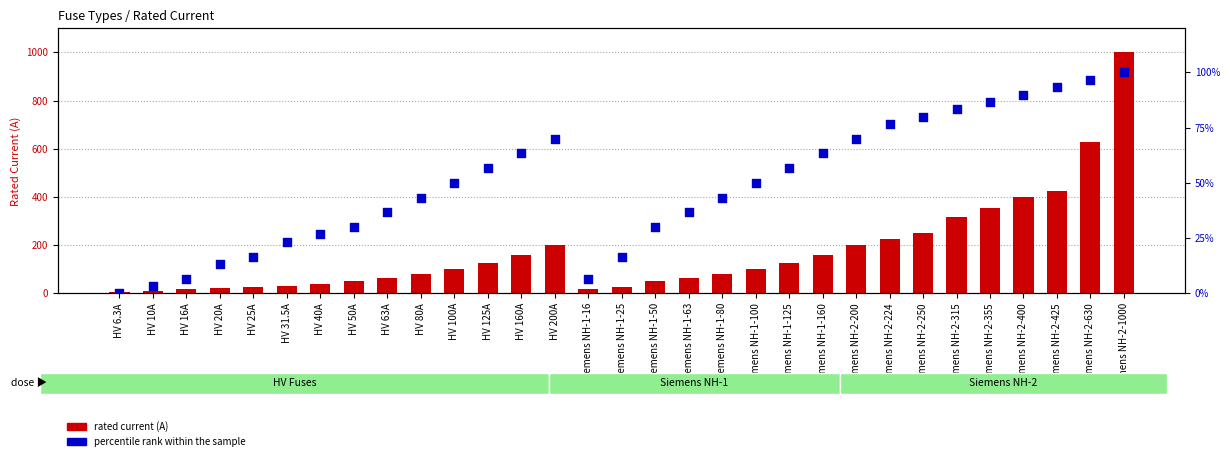

Which series has the largest total across all categories?

rated current (A)